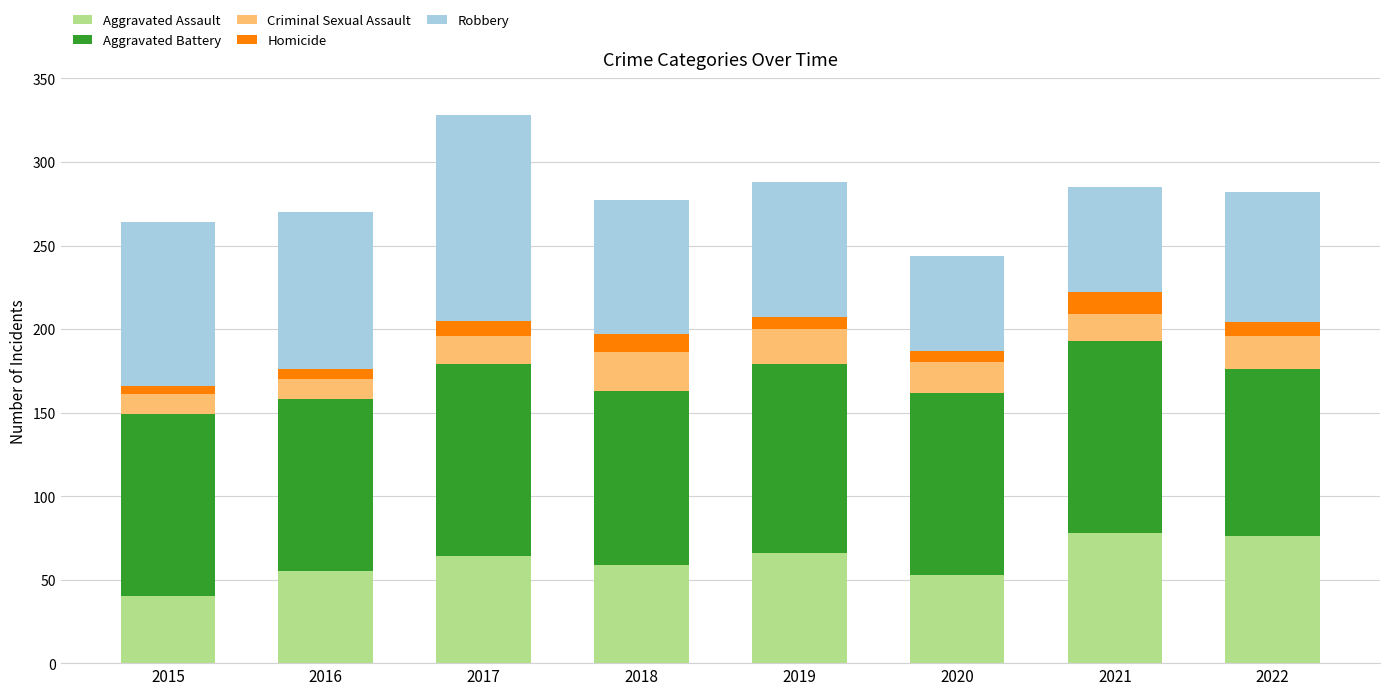

Are the bars grouped side by side (vs. stacked)?

No